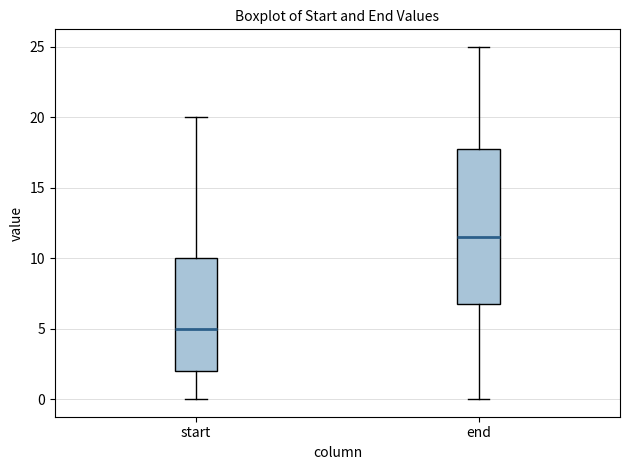

Reading left to right, transcribe this box plot: for each box, give where its median line is, the range the box spans, and where its two whiskers end, as read against the y-axis. The values are not printed on the chart, so give them approximately, as read against the axis.

start: median 5.0, box 2.0 to 10.0, whiskers 0.0 to 20.0
end: median 11.5, box 7.0 to 18.0, whiskers 0.0 to 25.0